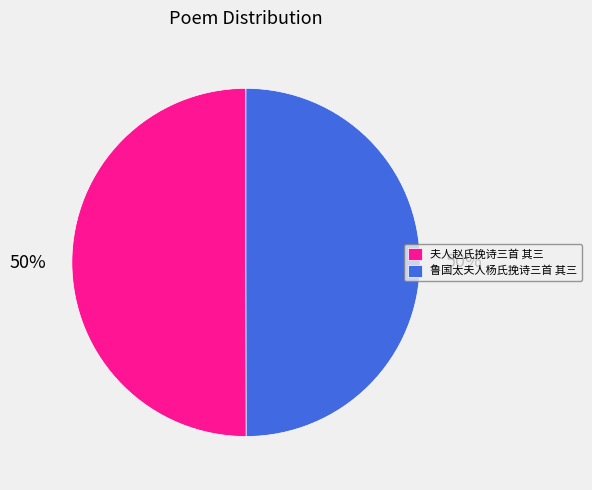

Count the number of slices in the pie.

2